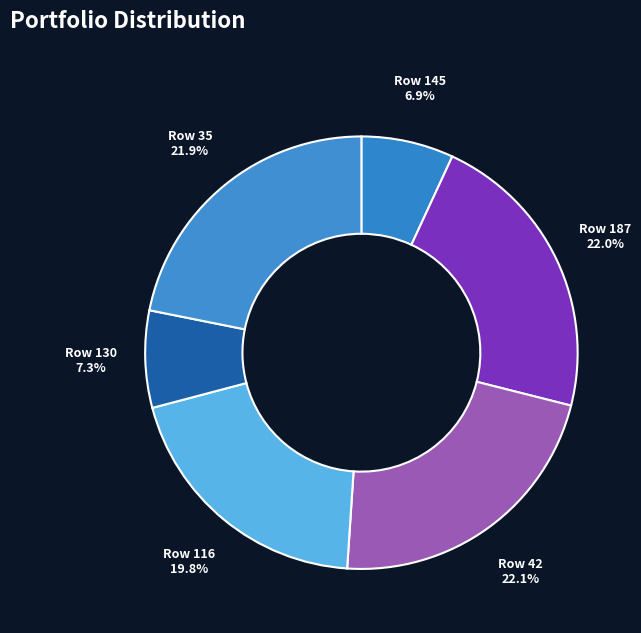

To the nearest percent, what is the average slice percentage?

17%